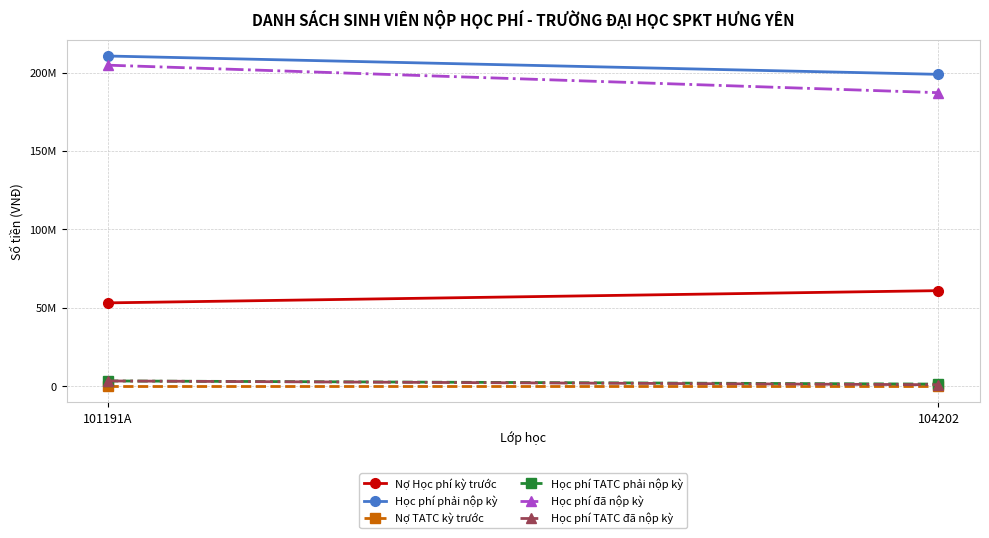

What is the difference between the Nợ Học phí kỳ trước values at 104202 and 101191A?

7806000